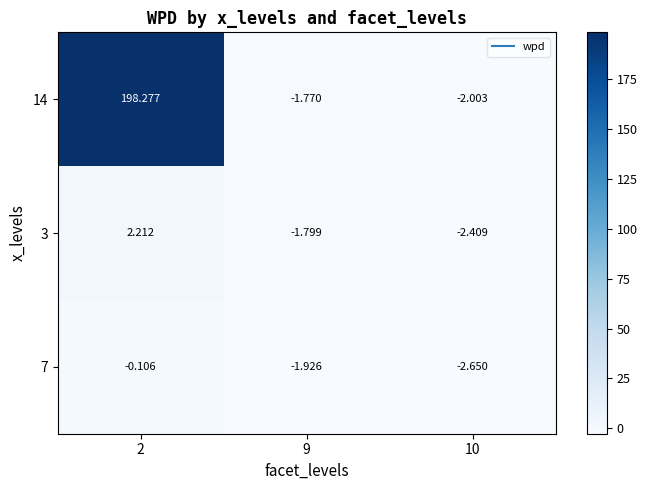

How many values in the 7 series exceed -1?

1